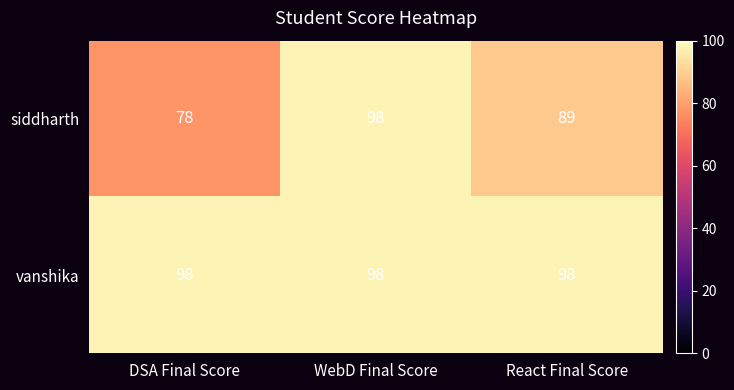

What value does the vanshika series have at DSA Final Score?

98